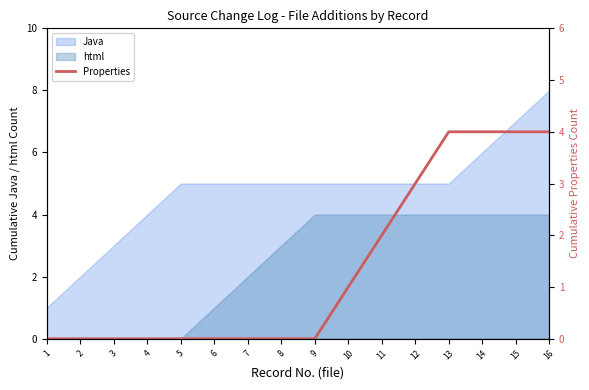

The value at 6 is 0. True or false?

True